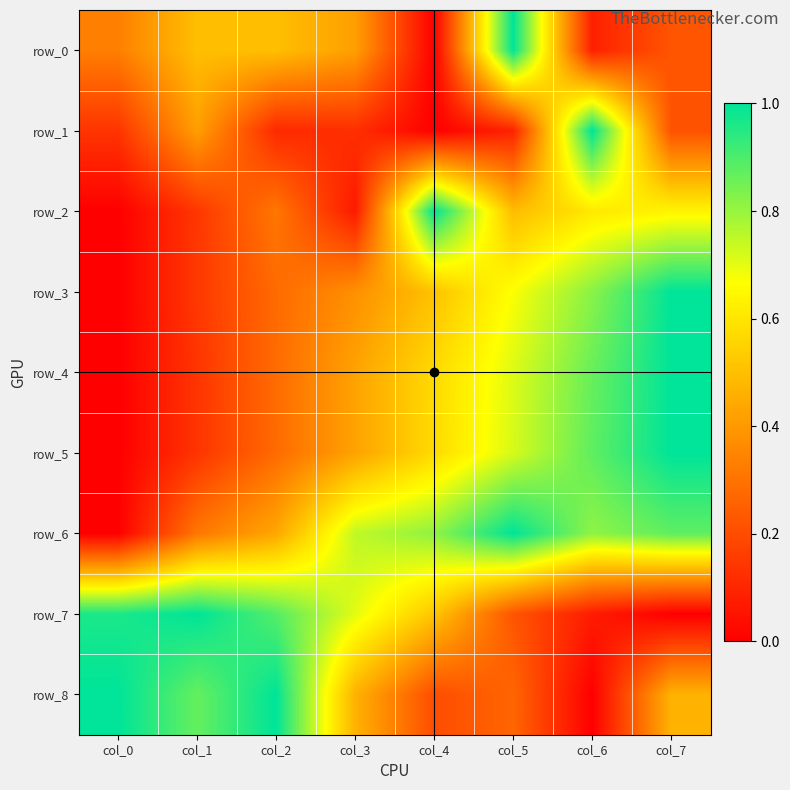

What is the difference between the maximum and minimum values in the row_7 series?

1.0